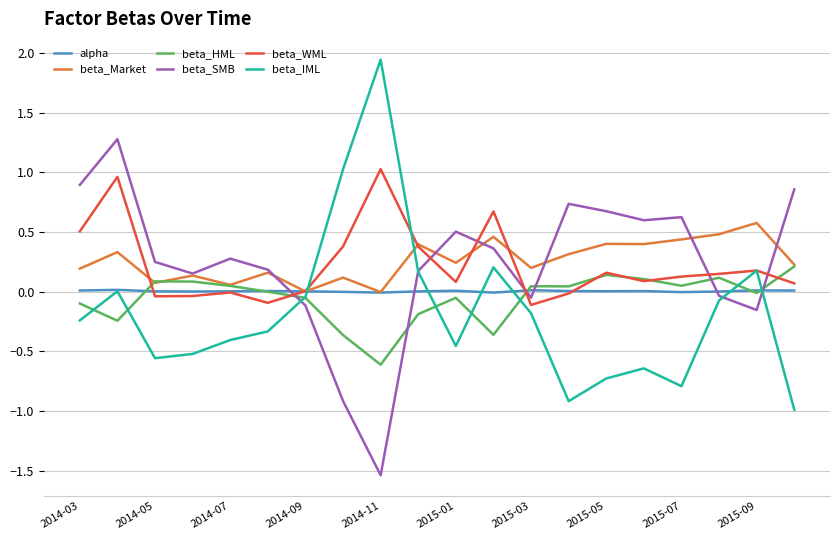

What is the minimum value shown in the chart?

-1.5